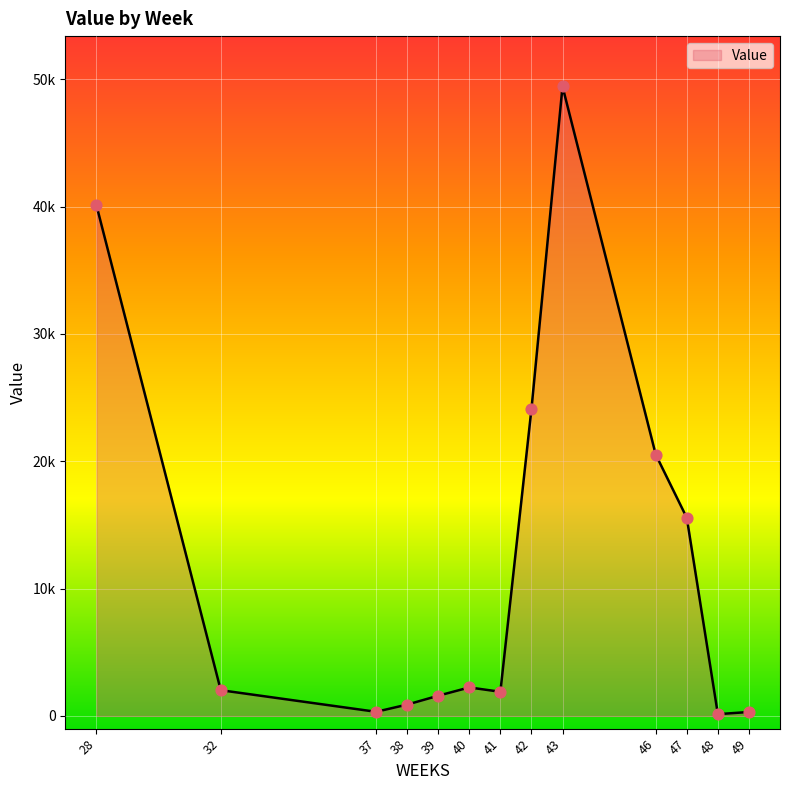

Does the chart have visible grid lines?

Yes